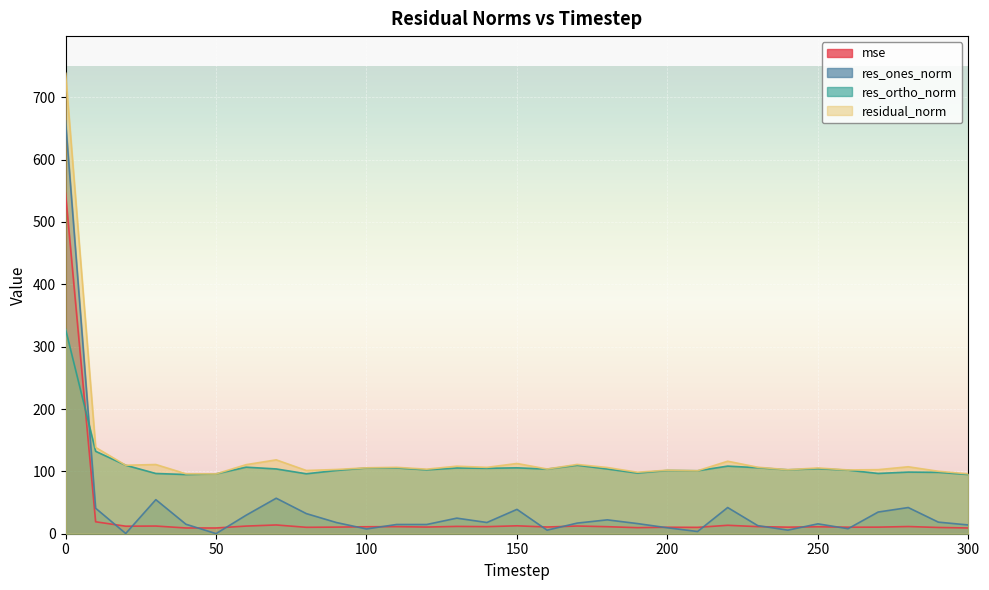

How many lines are shown in the chart?

4